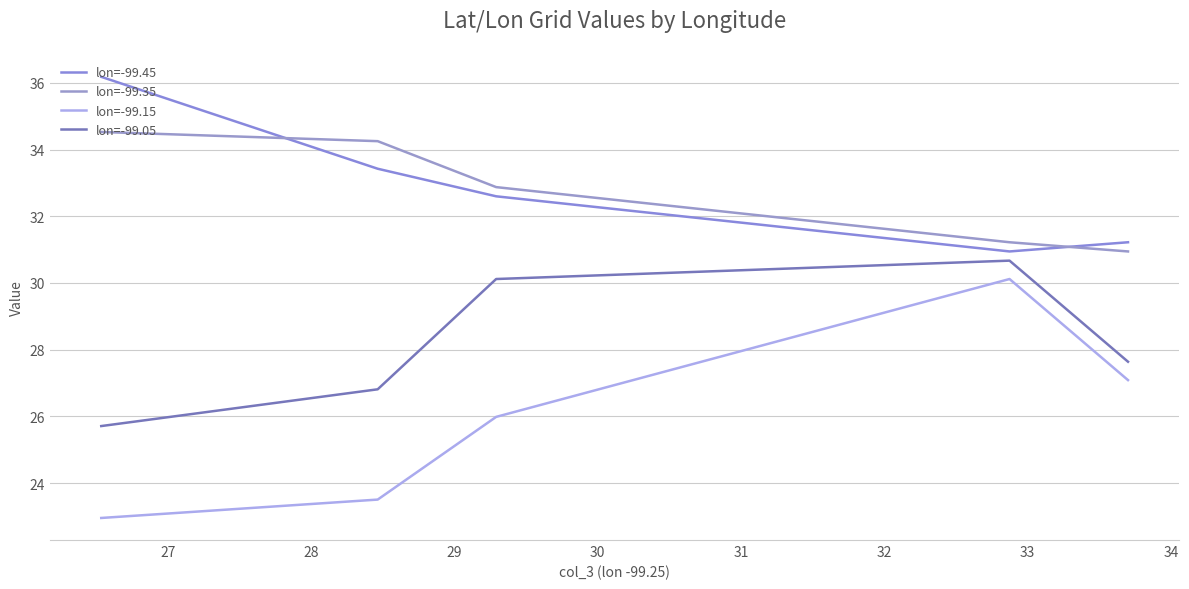

What is the maximum value for lon=-99.15?

30.1